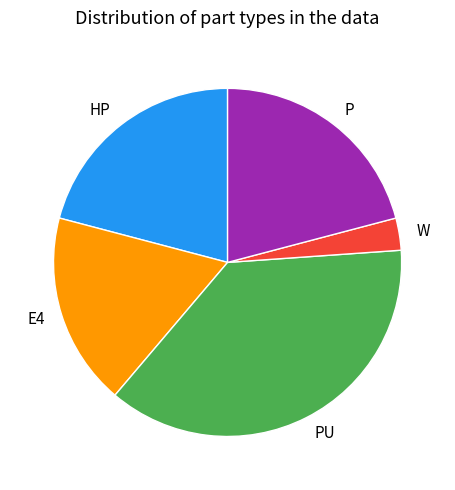

True or false: HP accounts for 28% of the total.

False